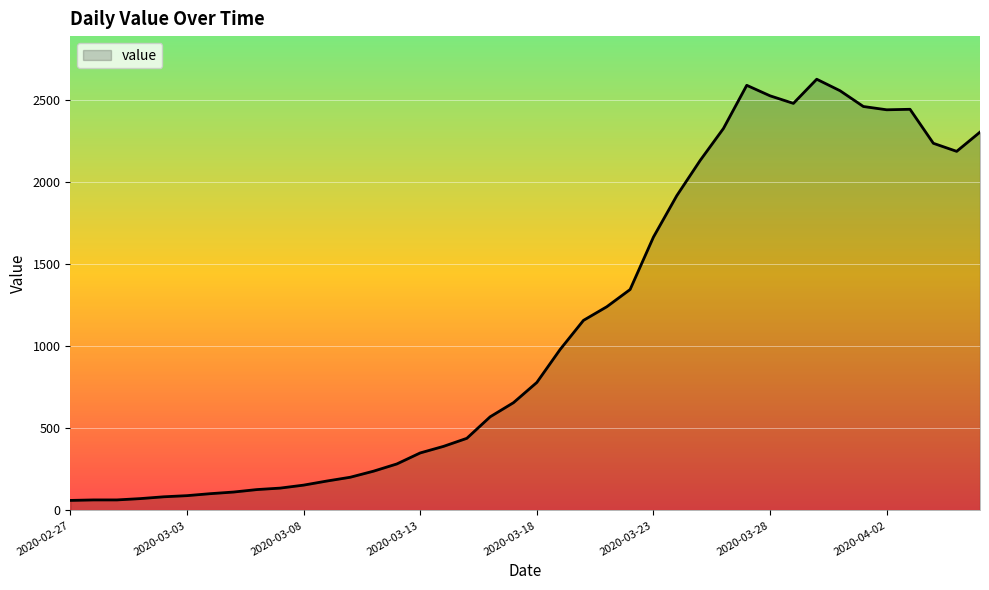

What is the minimum value shown in the chart?

61